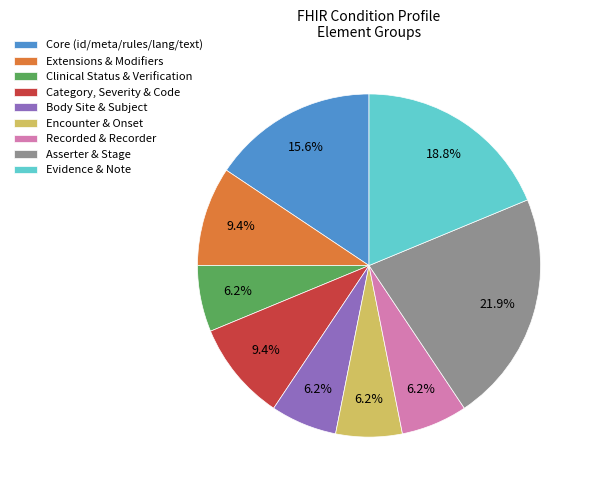

Does Extensions & Modifiers account for over 50% of the chart?

No